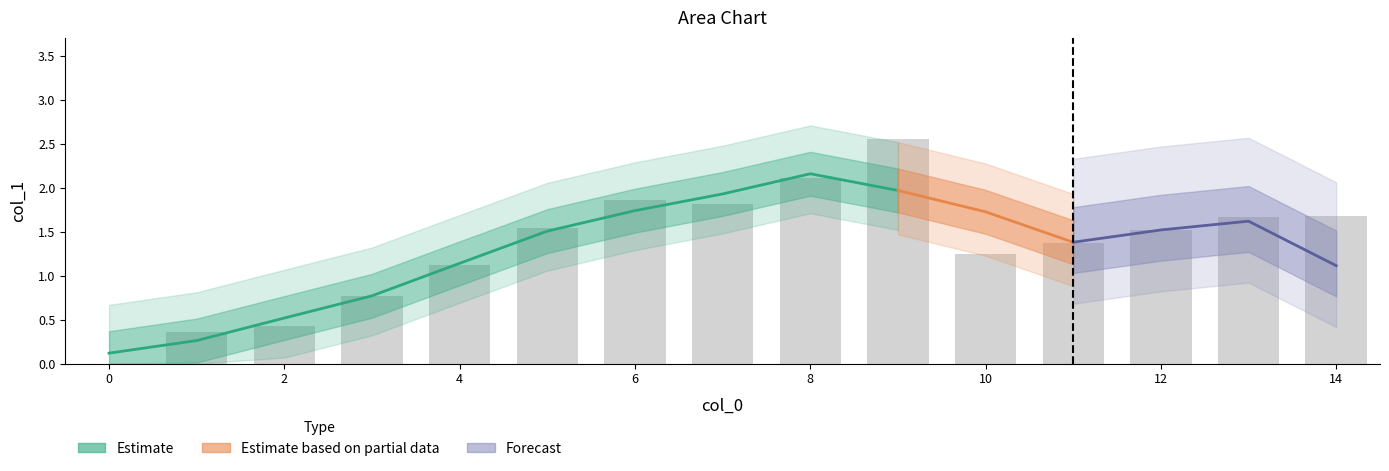

What is the greatest value displayed?

2.6